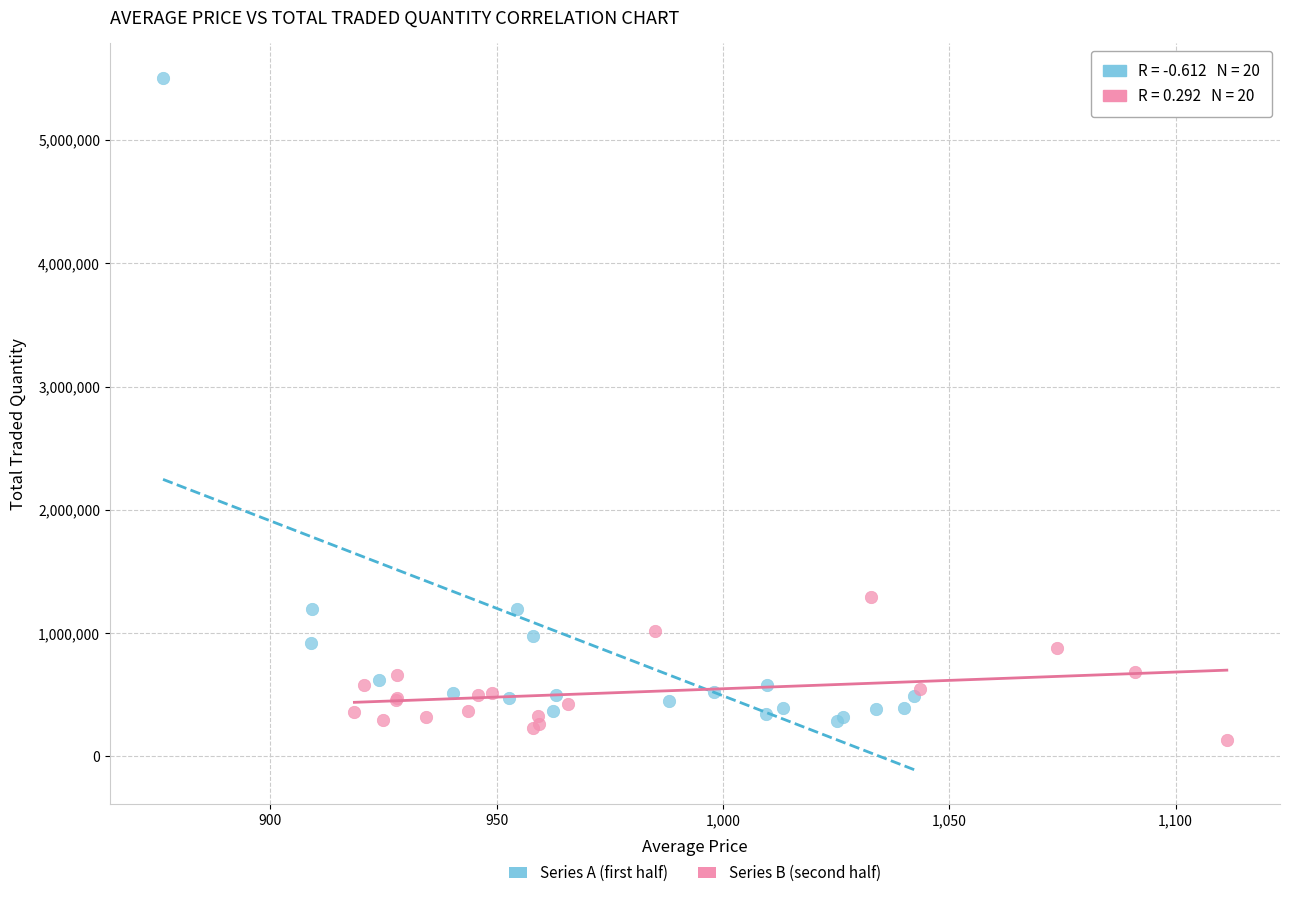

Which series has the widest spread of Y values?

Series A (first half)